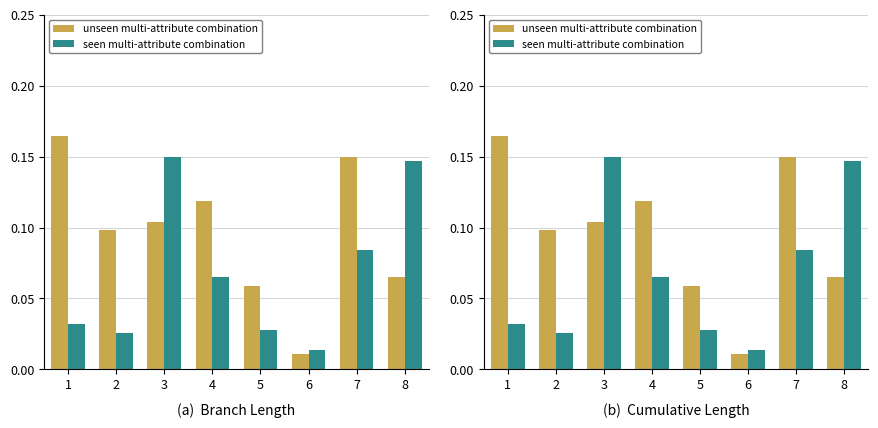

Rank the categories by seen multi-attribute combination value from lowest to highest.

6, 2, 5, 1, 4, 7, 8, 3